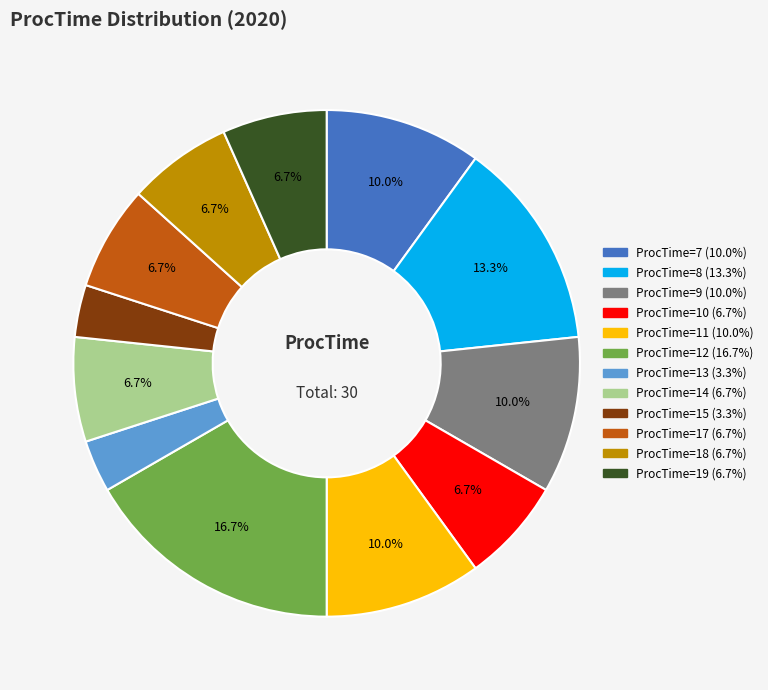

Does any single category account for the majority?

No